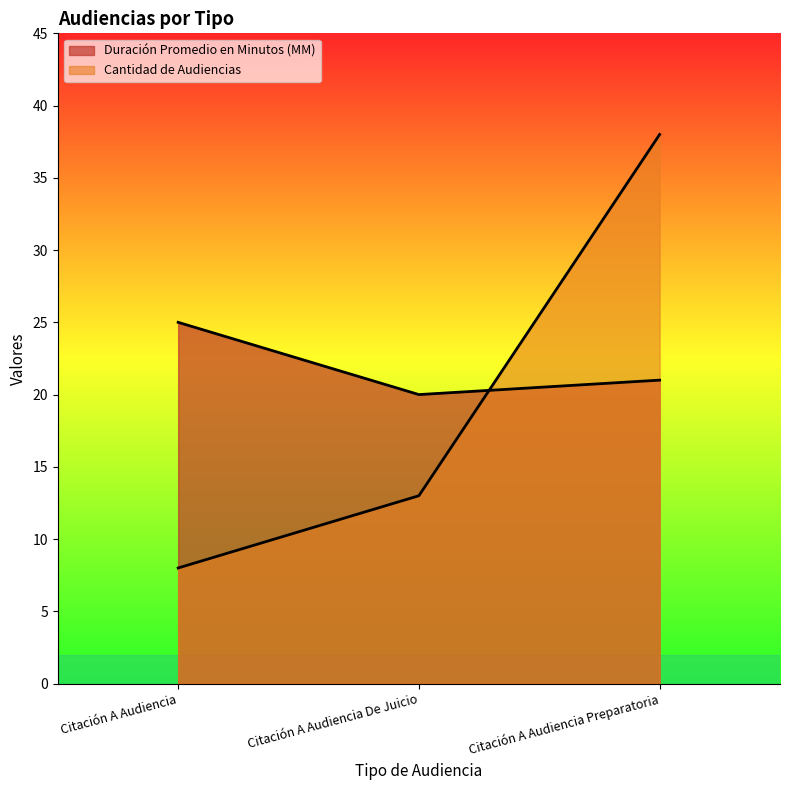

What is the greatest value displayed?

38